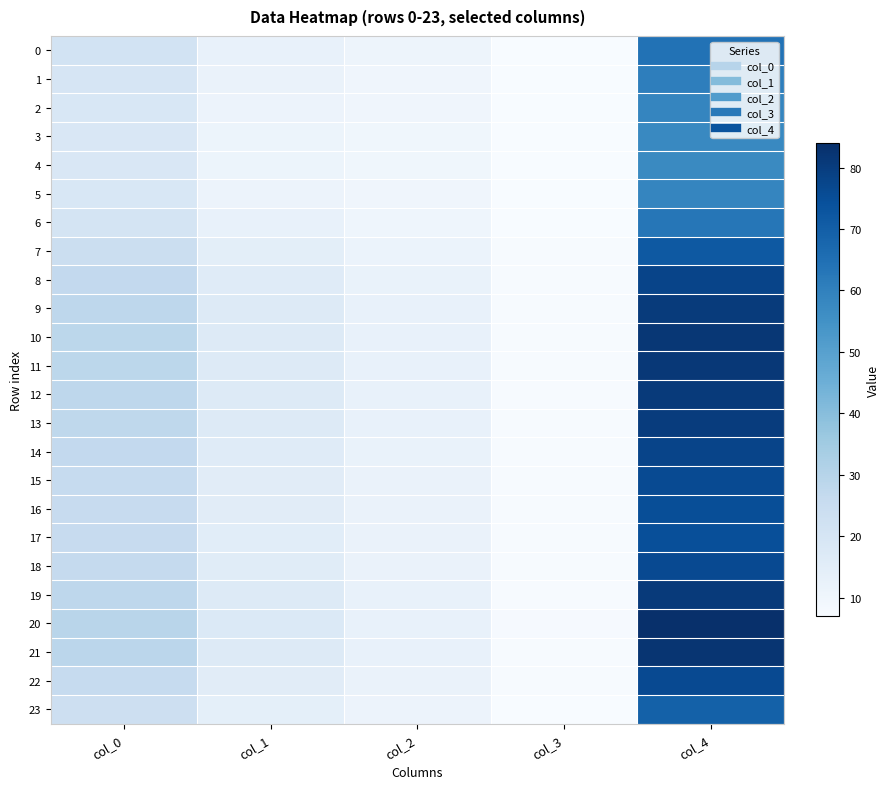

Count the number of categories in the chart.

5